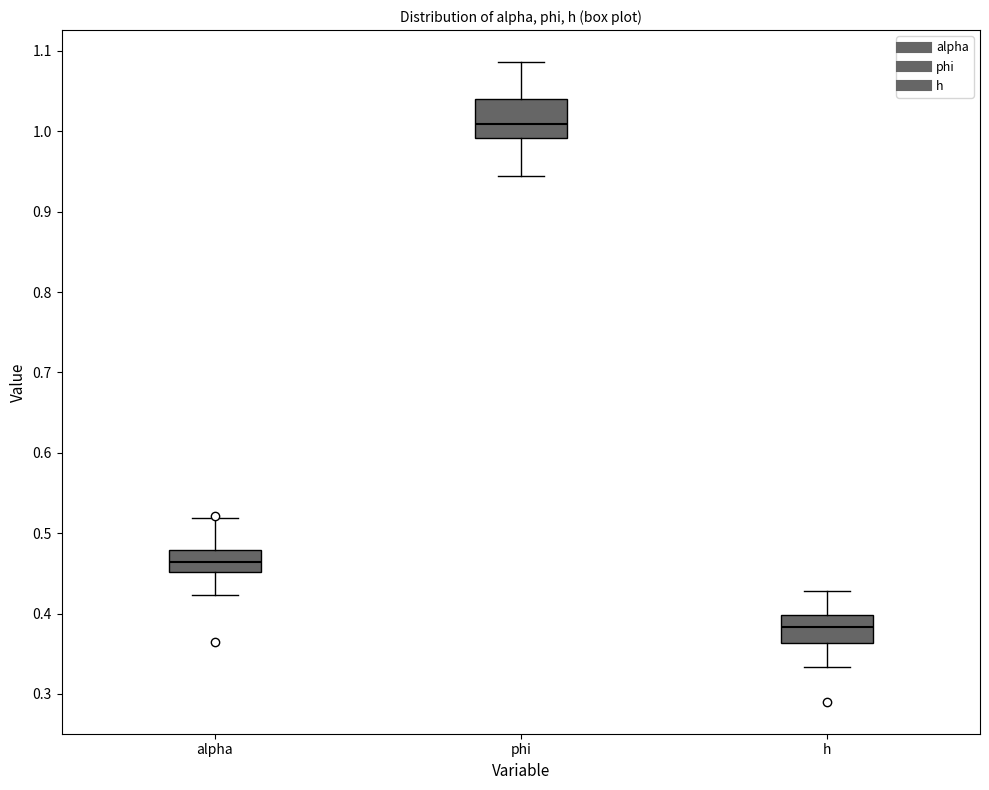

Reading left to right, read every box against the y-axis: the position of its median line, the range the box covers, and the ends of its whiskers. The values are not printed on the chart, so give them approximately, as read against the axis.

alpha: median 0.46, box 0.45 to 0.48, whiskers 0.42 to 0.52
phi: median 1.01, box 0.99 to 1.04, whiskers 0.94 to 1.09
h: median 0.38, box 0.36 to 0.40, whiskers 0.33 to 0.43